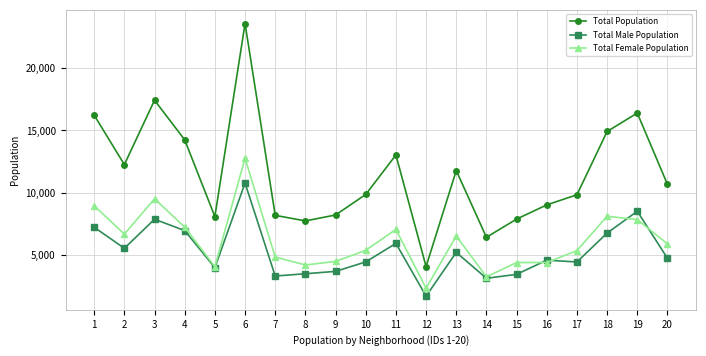

How many data points in Total Male Population are less than 4766?

10